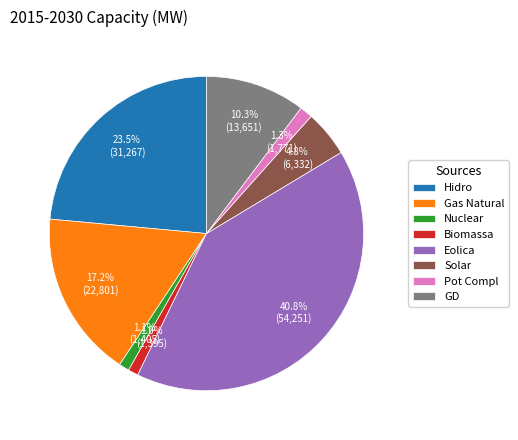

Do Nuclear and Eolica together represent more than half of the pie?

No